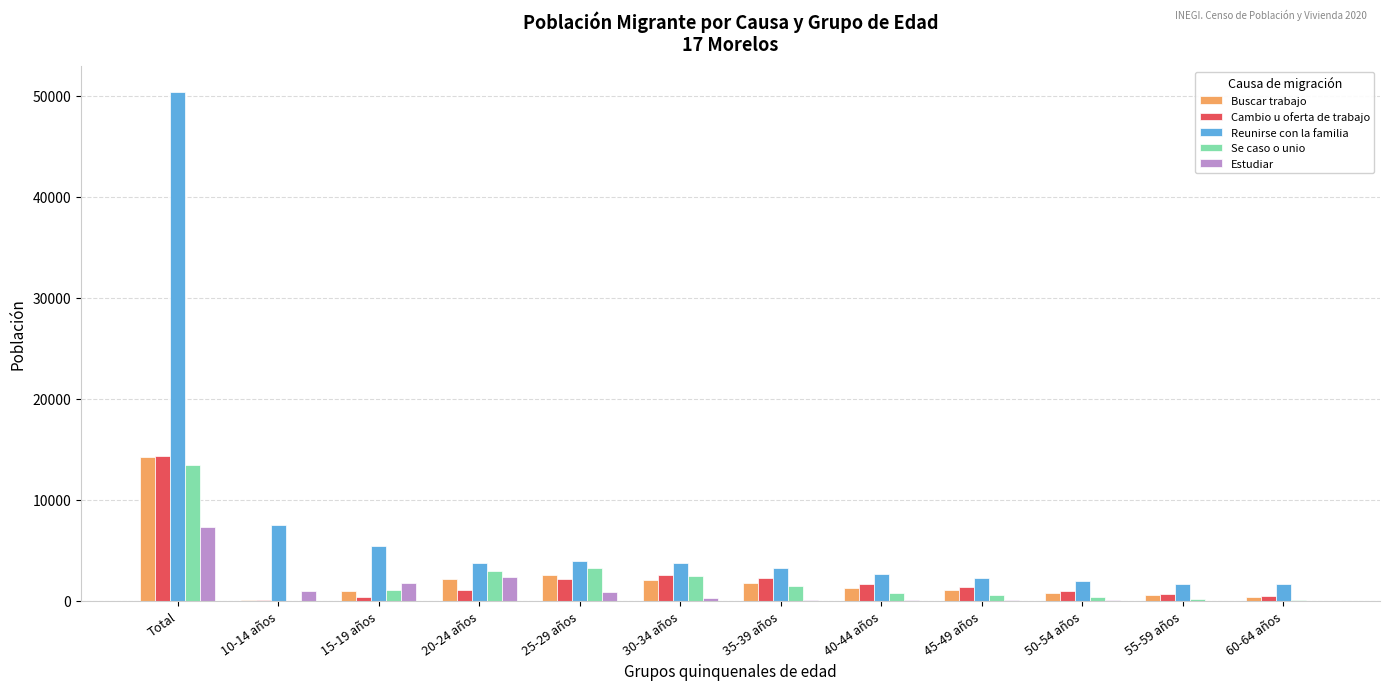

How many series are shown in this chart?

5